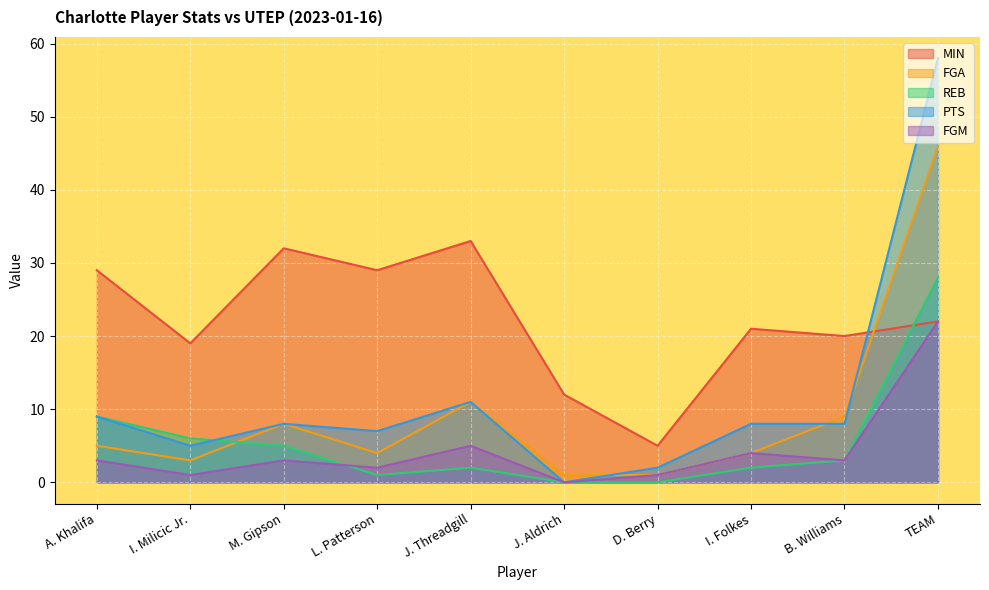

What is the difference between the PTS values at I. Milicic Jr. and J. Aldrich?

5